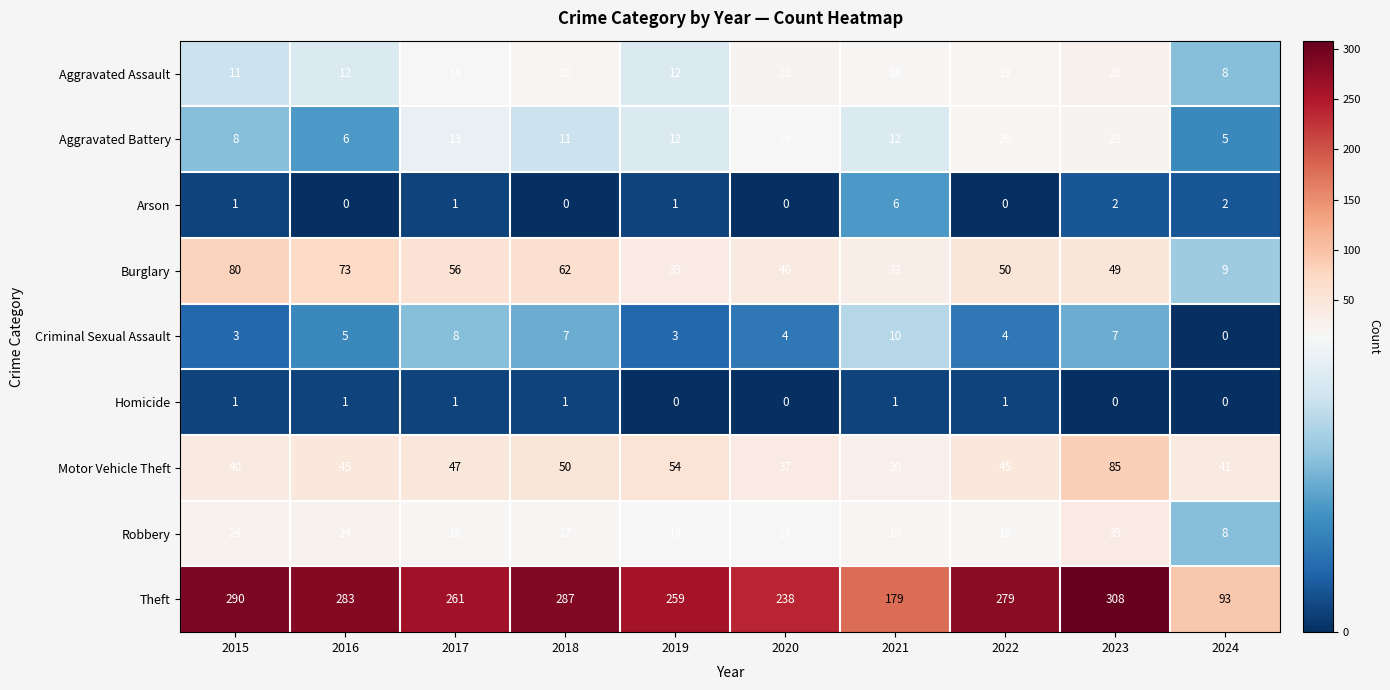

Rank the series at 2016 from lowest to highest value.

Arson, Homicide, Criminal Sexual Assault, Aggravated Battery, Aggravated Assault, Robbery, Motor Vehicle Theft, Burglary, Theft